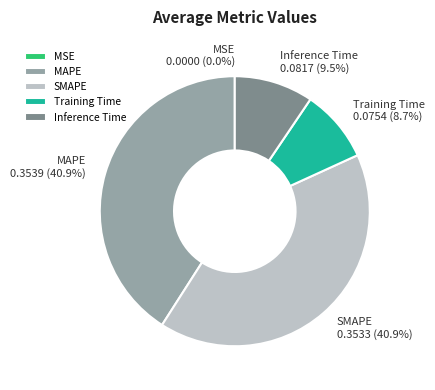

Is Training Time the majority of the pie?

No